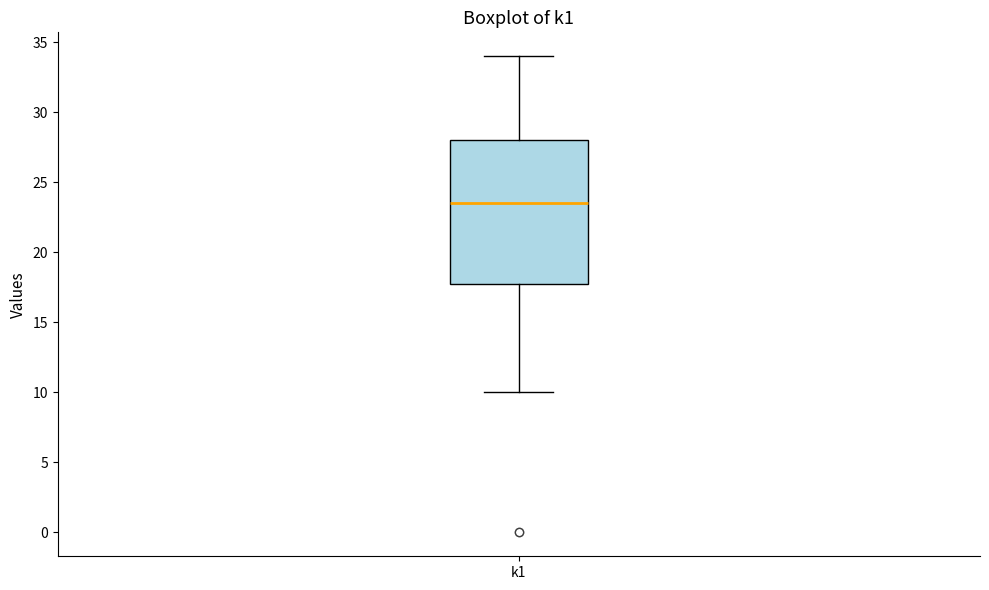

Transcribe this box plot: give where the median line is, the range the box spans, and where the two whiskers end, as read against the y-axis. The values are not printed on the chart, so give them approximately, as read against the axis.

median 23.5, box 18.0 to 28.0, whiskers 10.0 to 34.0